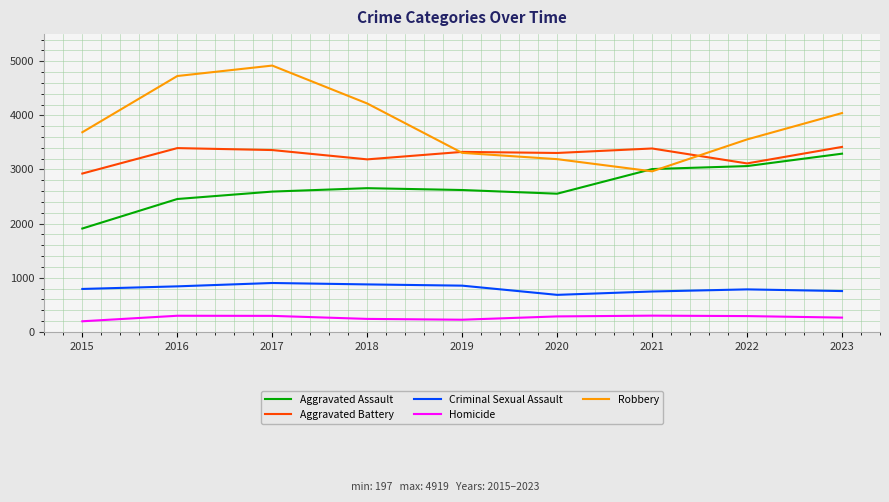

How many interior local valleys does the Robbery series have?

1